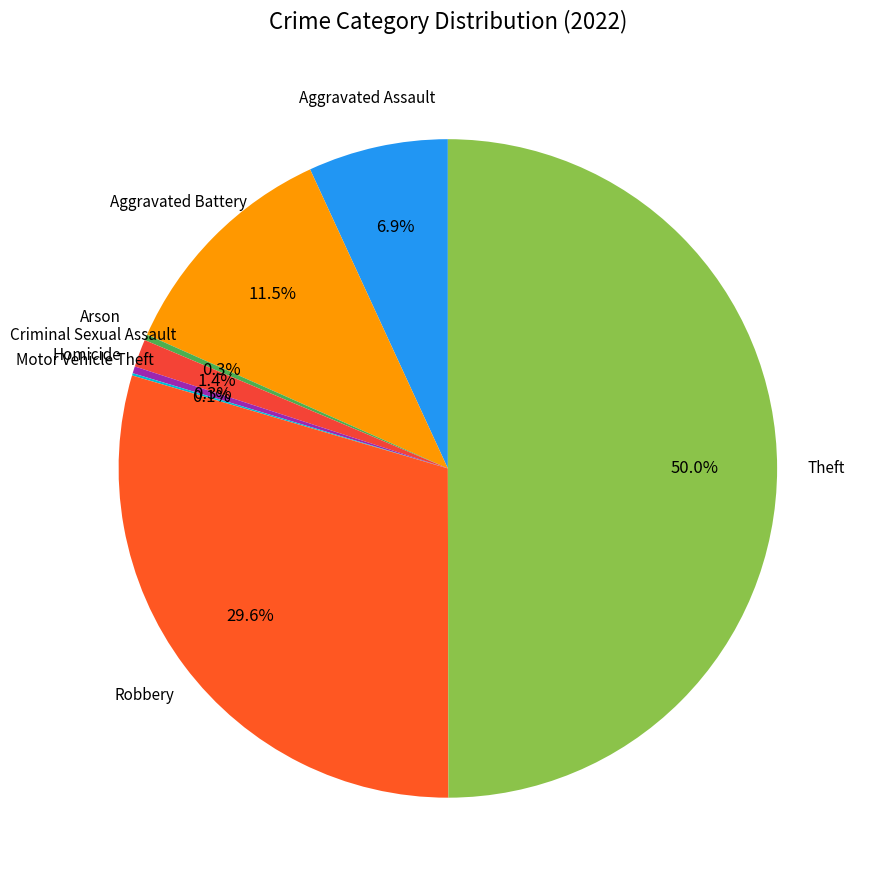

Which slice is the largest?

Theft